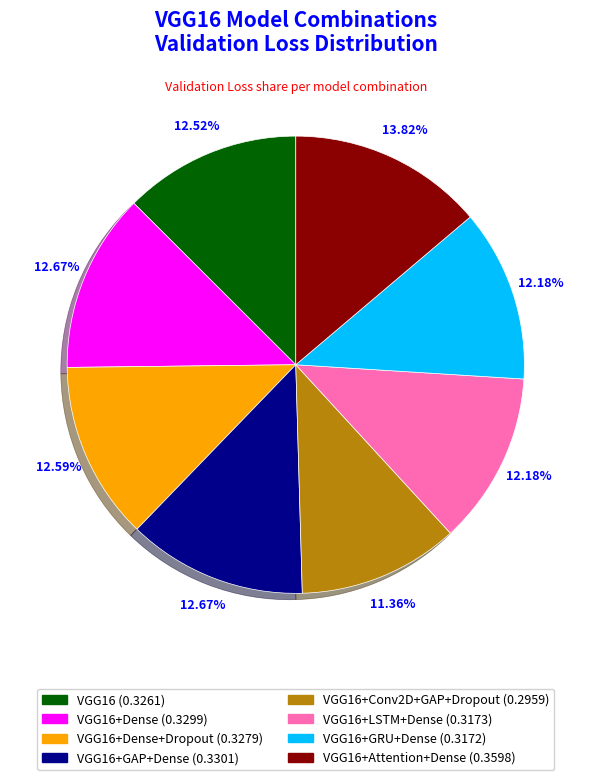

Is there a majority slice in this chart?

No